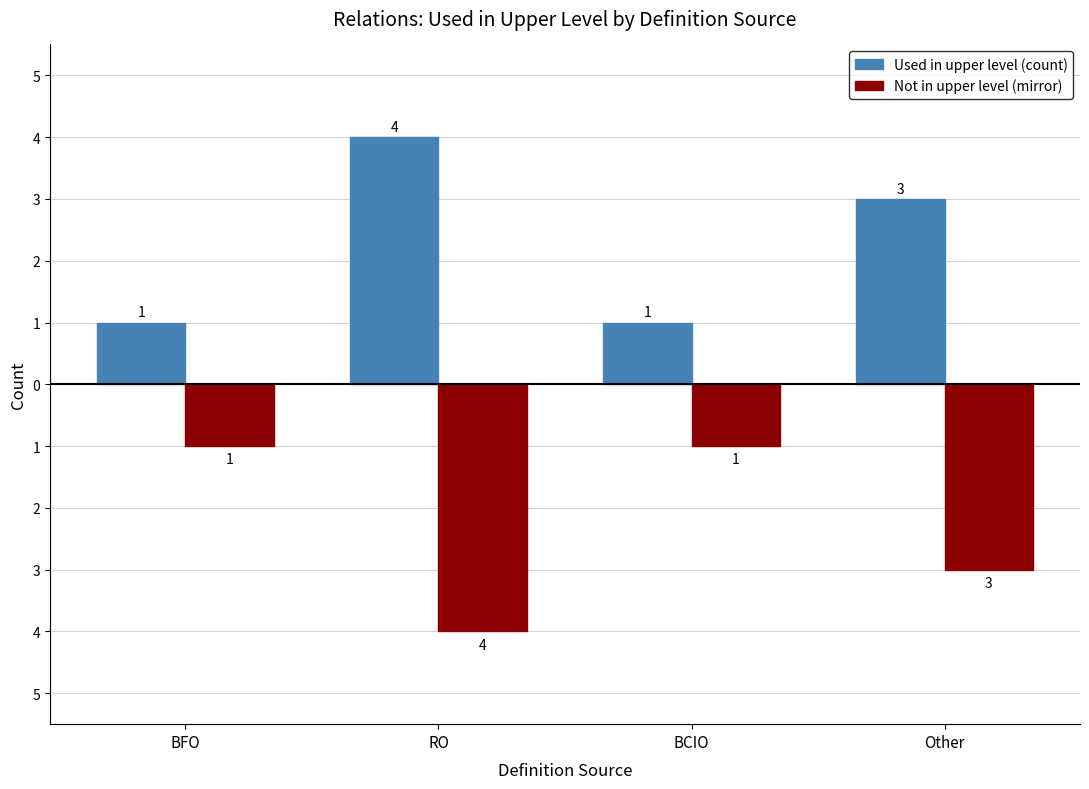

What is the label of the 1st bar from the left?

BFO